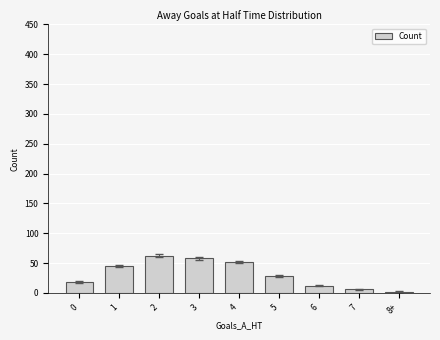

What is the change in value from 2 to 7?

-56